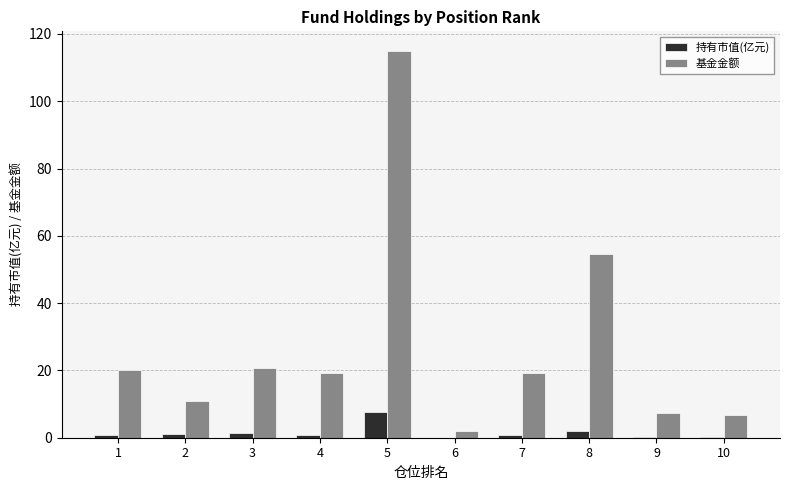

Is the value of 基金金额 at 10 greater than the value of 持有市值(亿元) at 10?

Yes